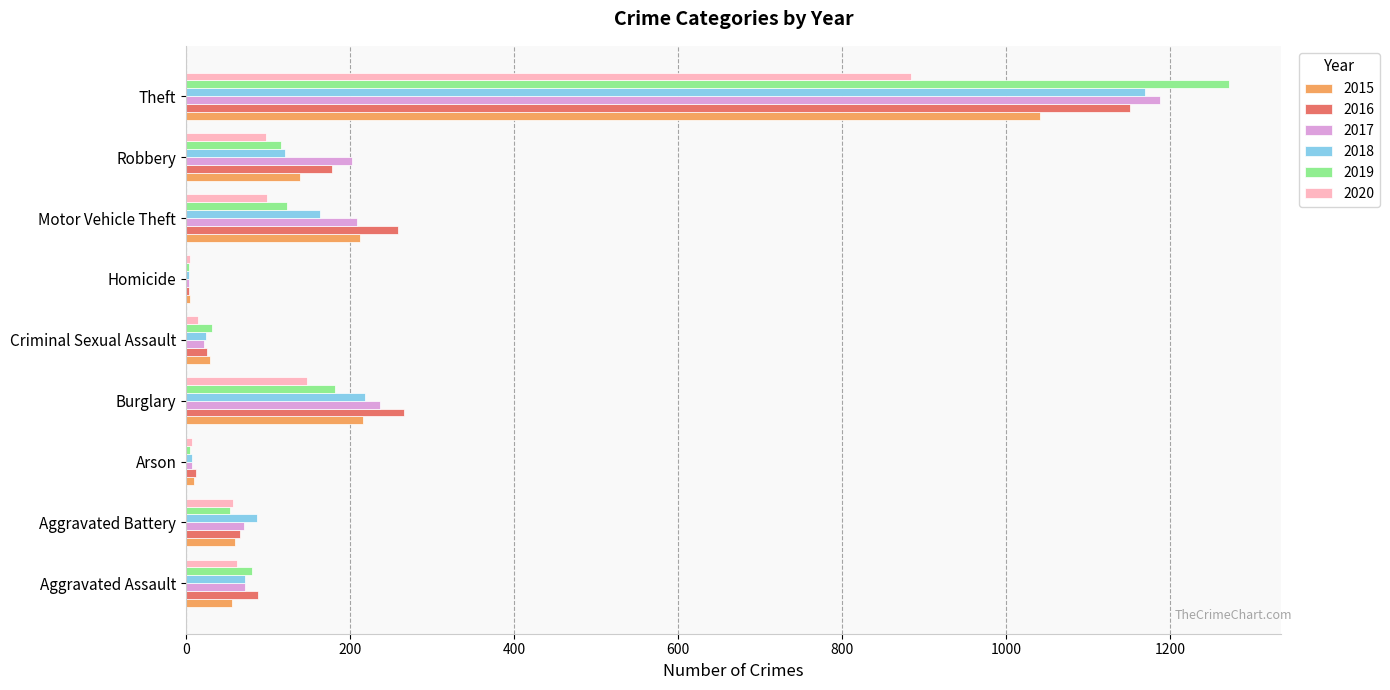

Read the 2016 value at Theft, to the nearest 50.

1150